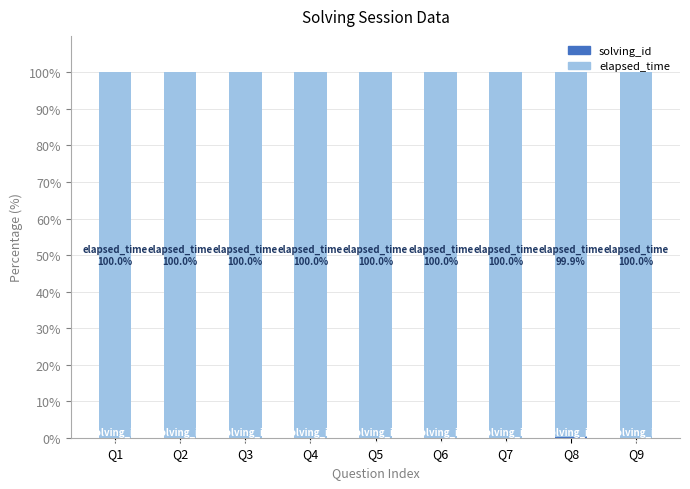

Count the number of categories in the chart.

9